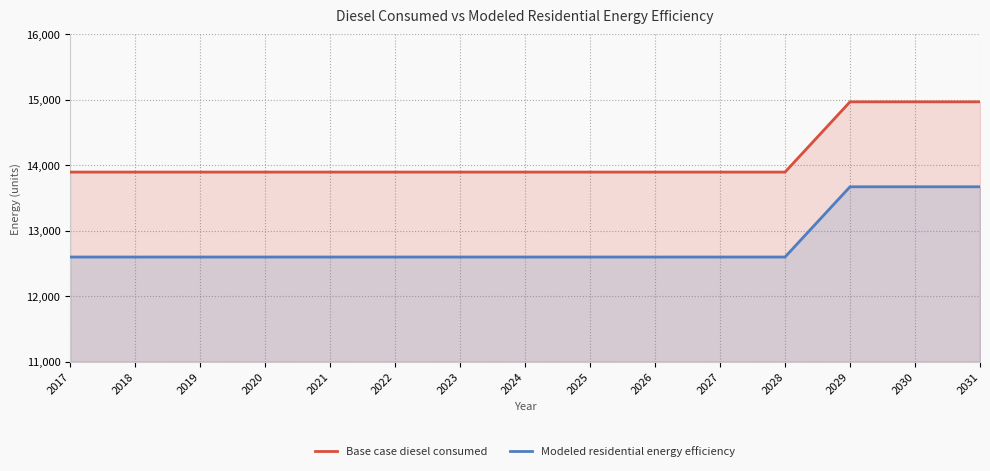

What is the total value across all series at 2030?

28640.9